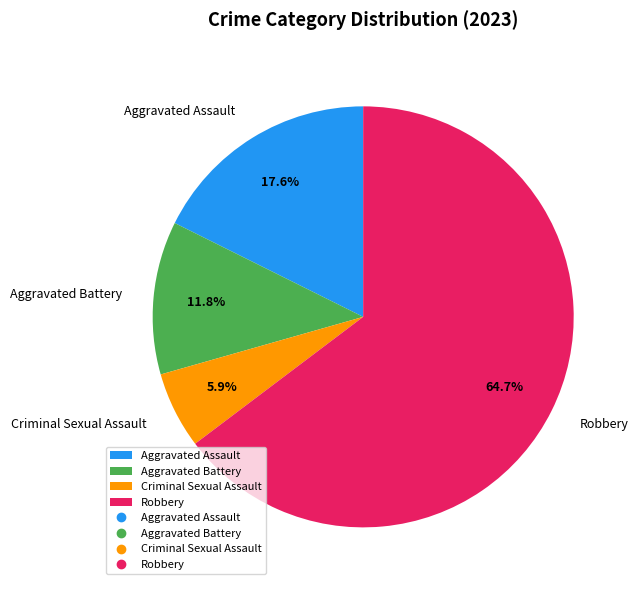

Which slice represents more than half of the pie?

Robbery